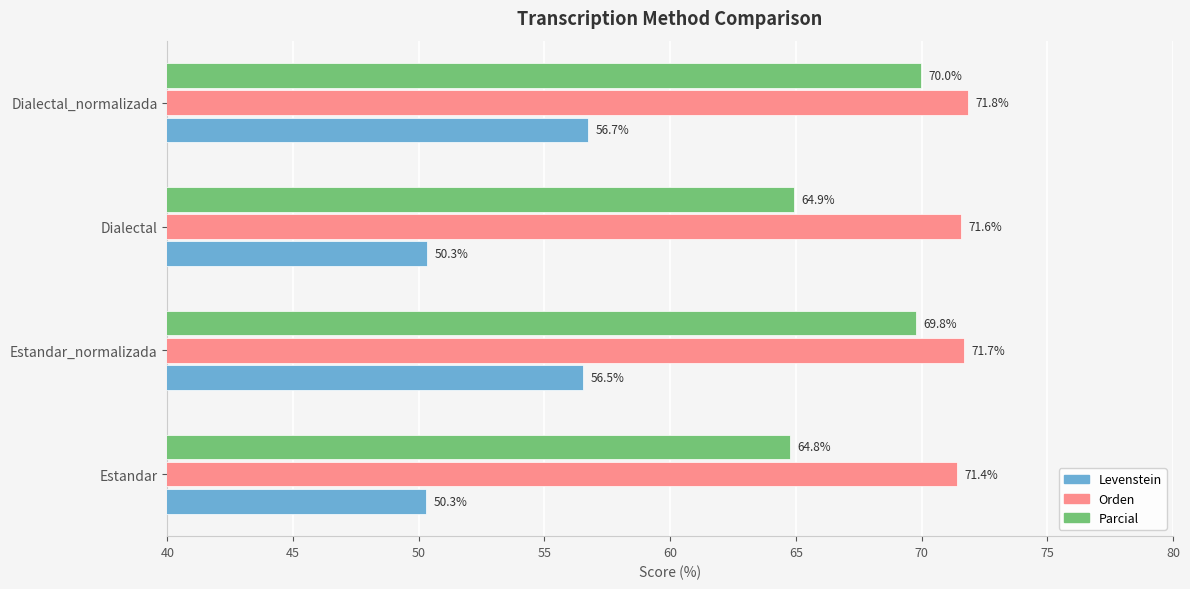

Which series has the widest spread of values?

Levenstein